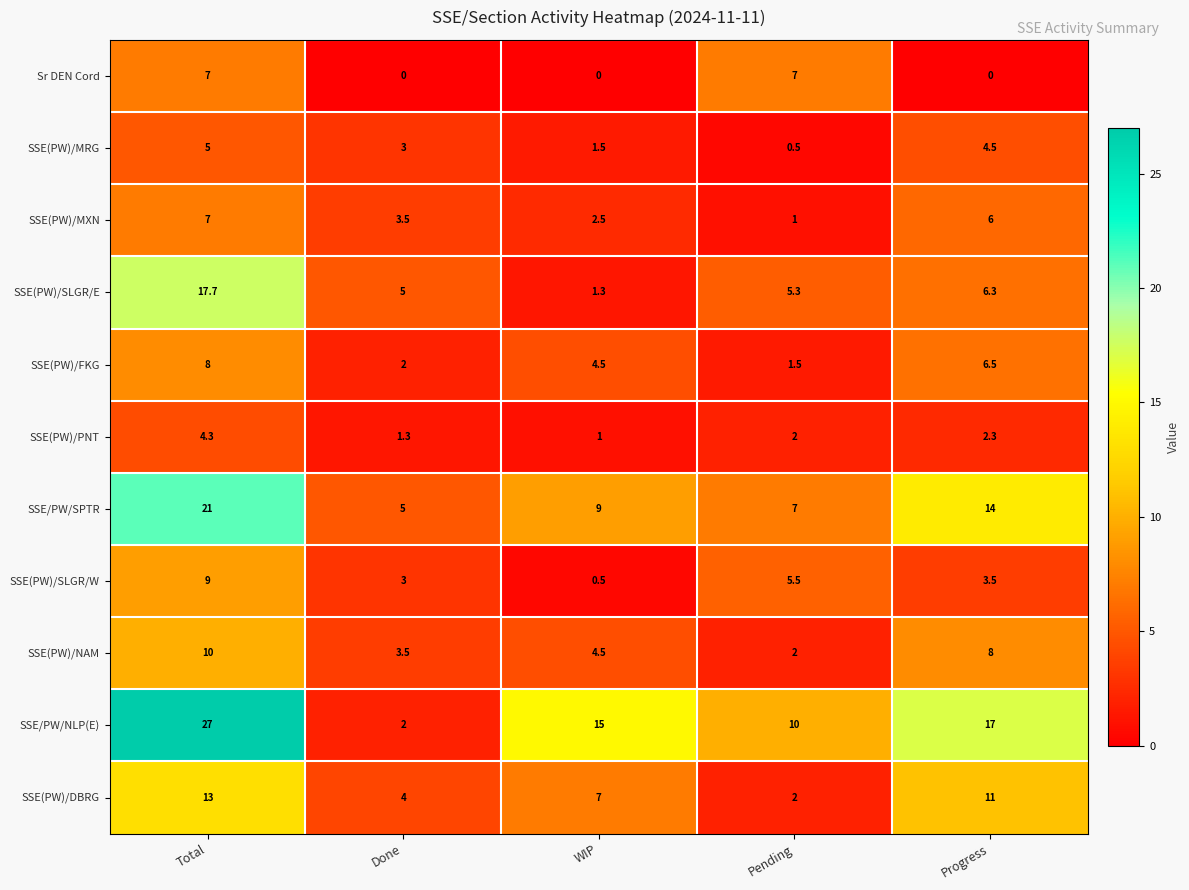

What is the spread (max minus min) of values at WIP?

15.0